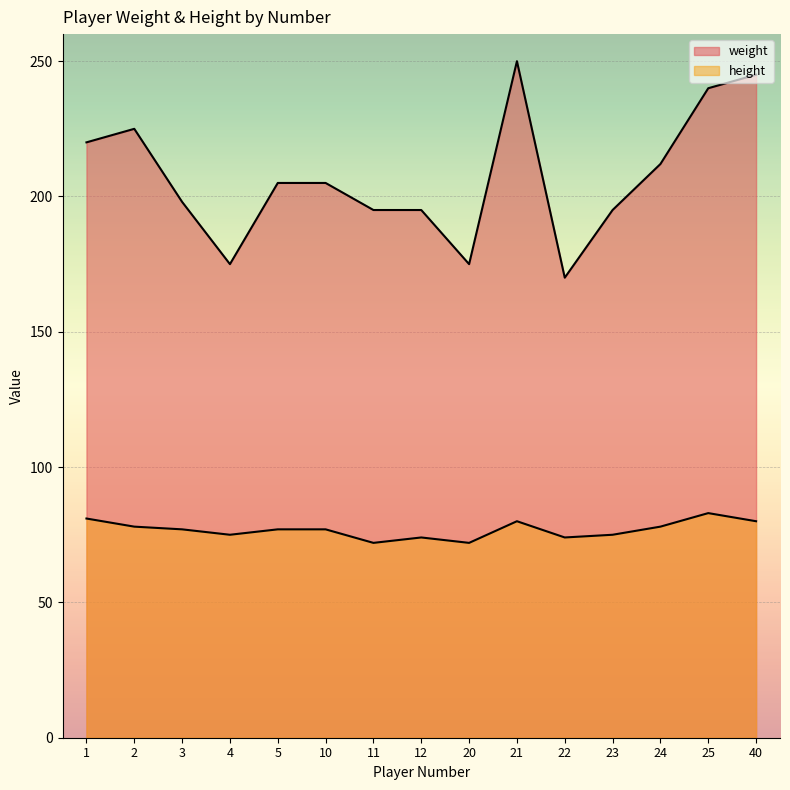

True or false: weight and height cross at least once.

False